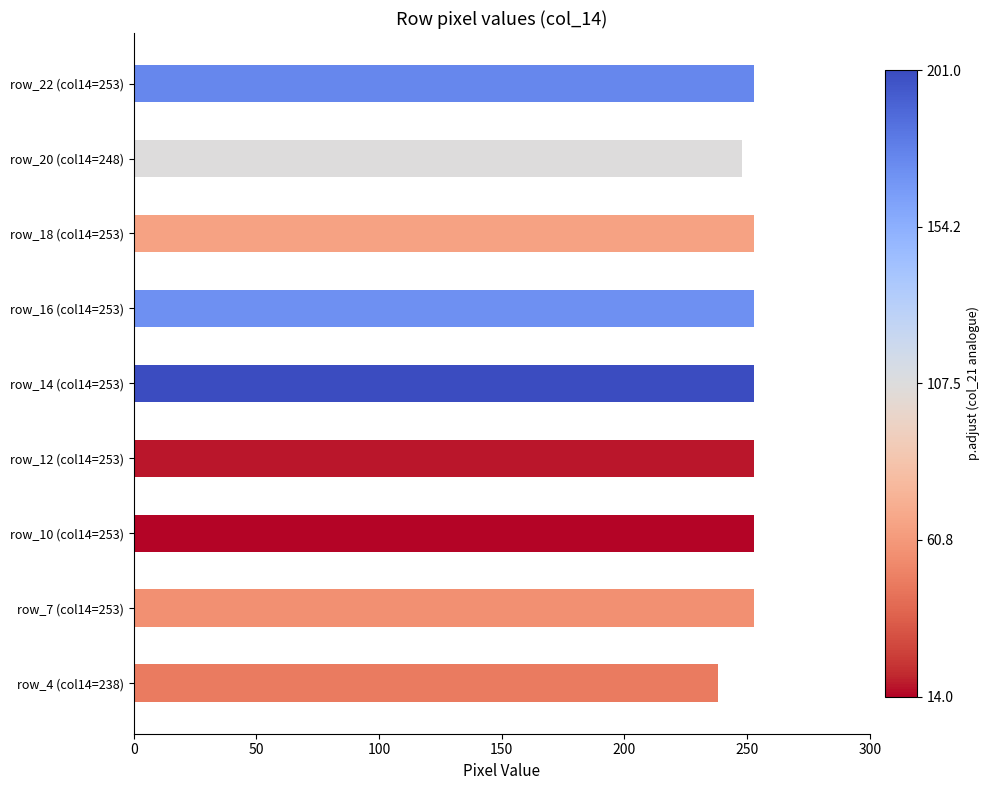

What is the greatest value displayed?

253